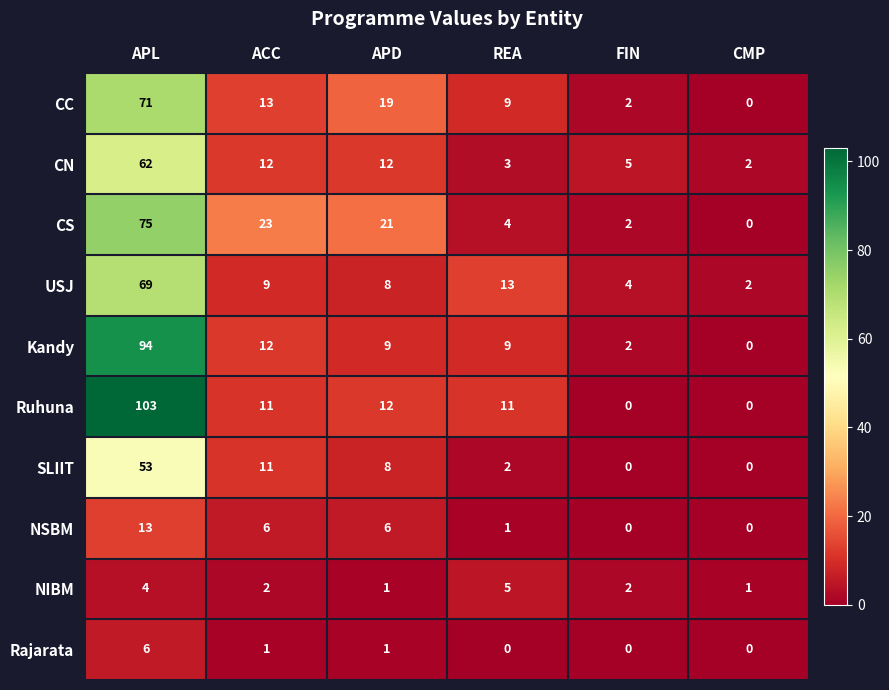

Which series has the widest spread of values?

Ruhuna